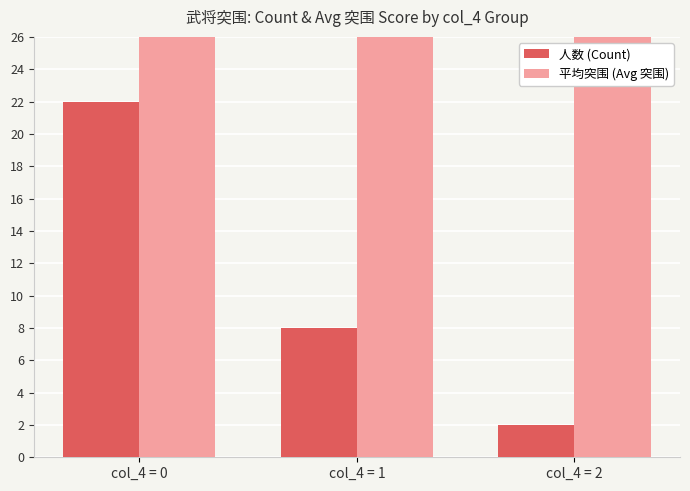

How many groups of bars are there?

3